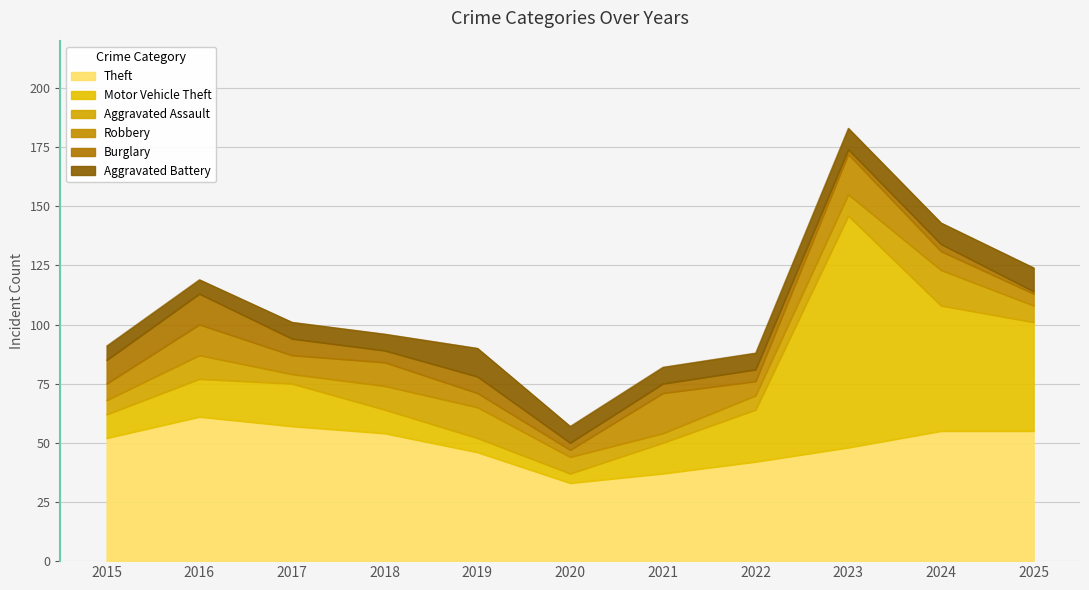

What are all the series names shown in the legend?

Theft, Motor Vehicle Theft, Aggravated Assault, Robbery, Burglary, Aggravated Battery